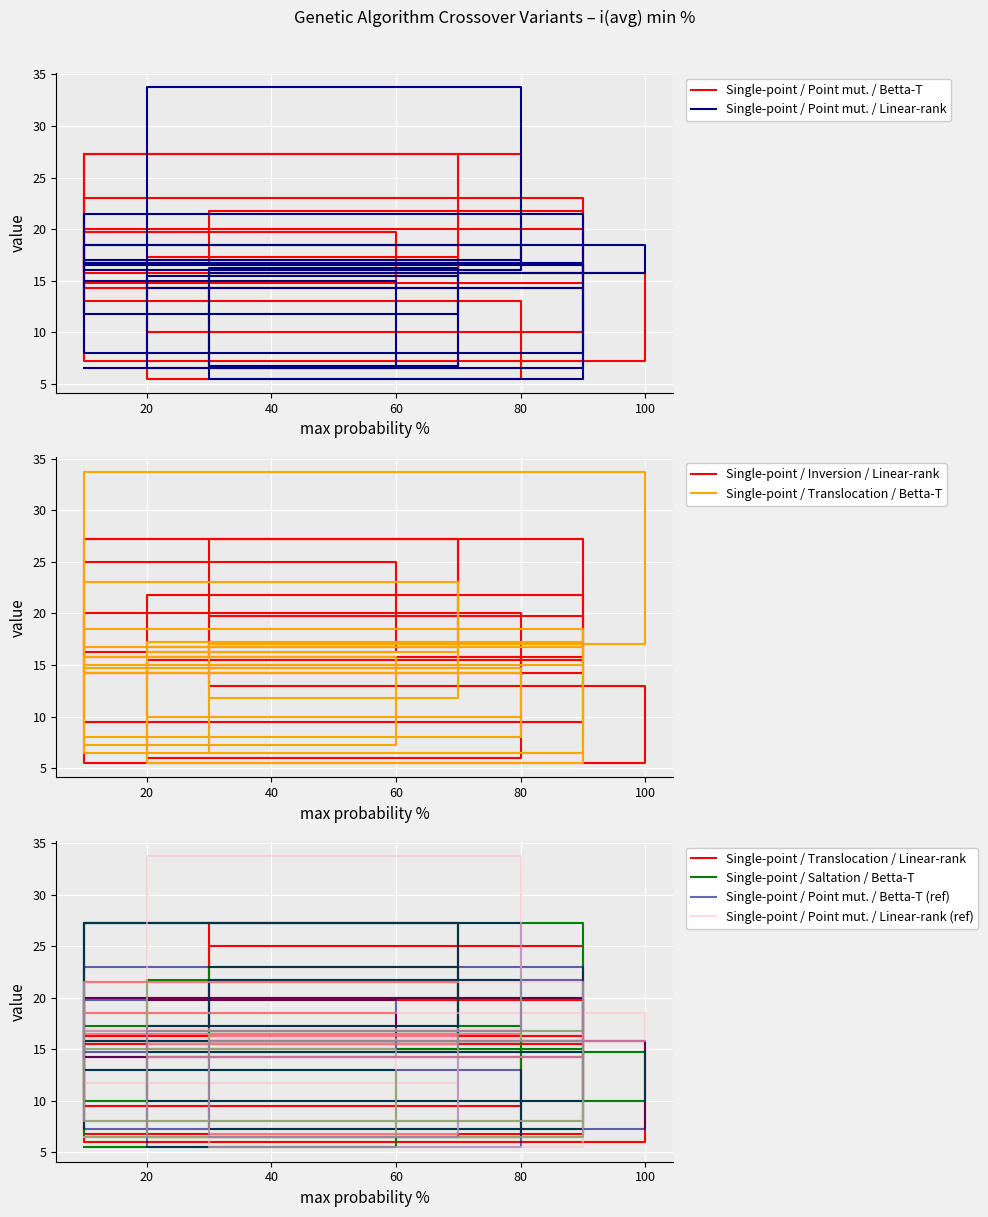

Which series has the largest total across all categories?

Single-point / Inversion / Linear-rank